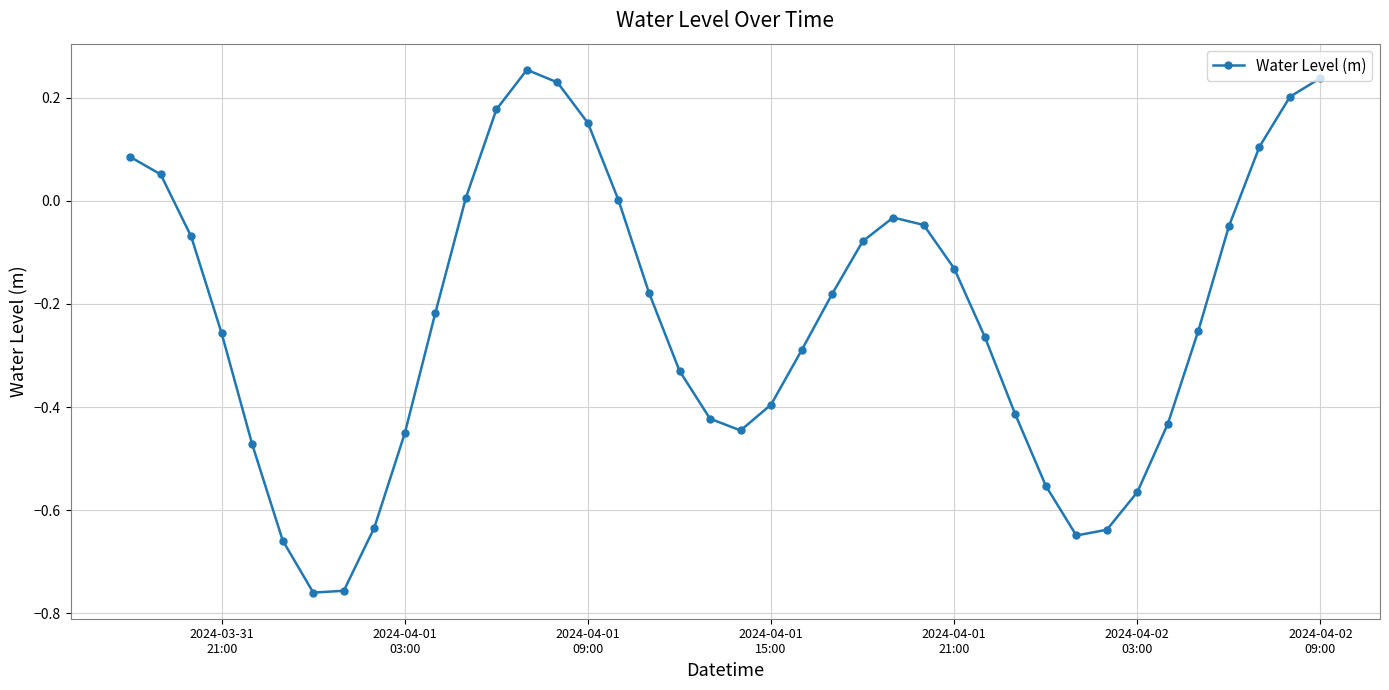

How many categories are shown in the chart?

40